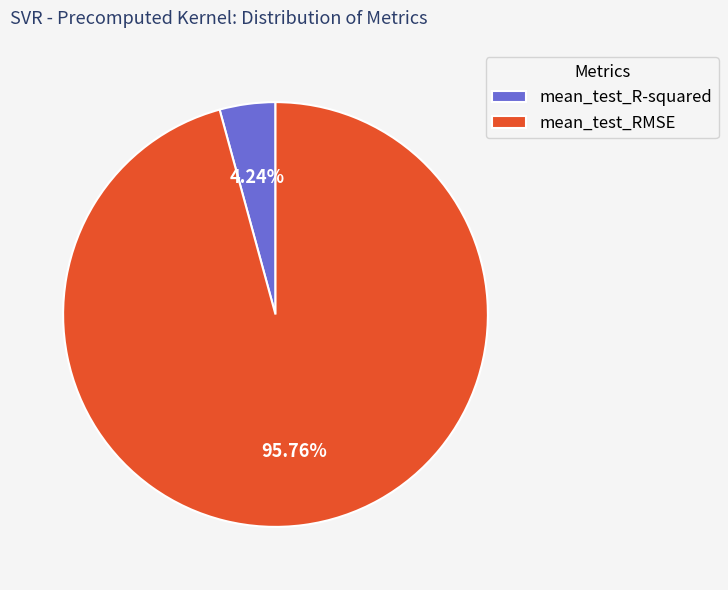

Combined, what portion of the pie is mean_test_RMSE and mean_test_R-squared?

100.0%